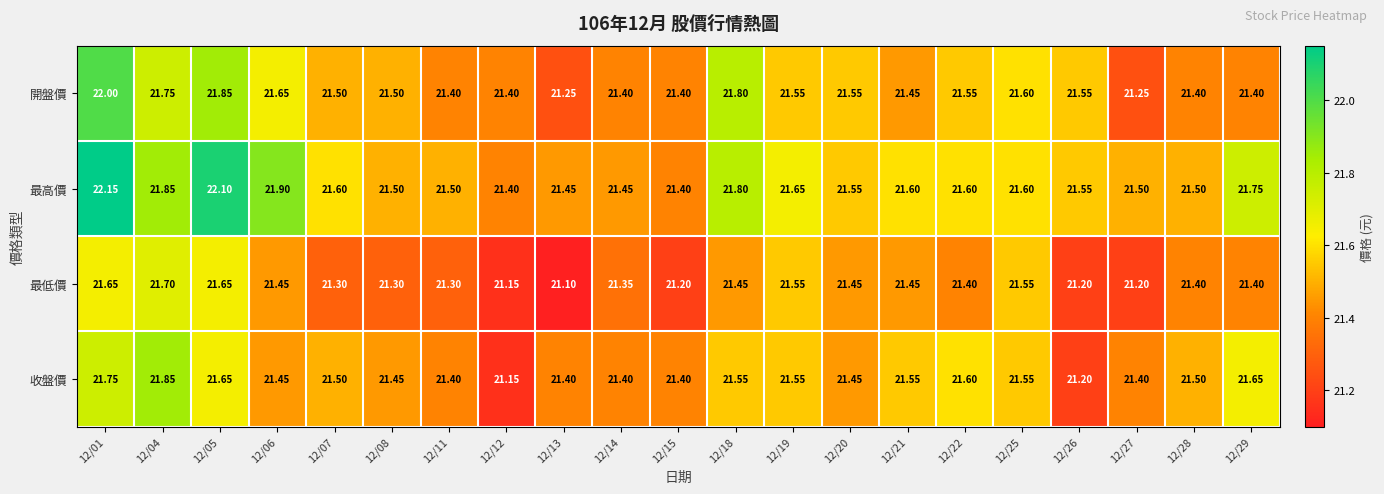

At how many categories does at least one series exceed 21?

21